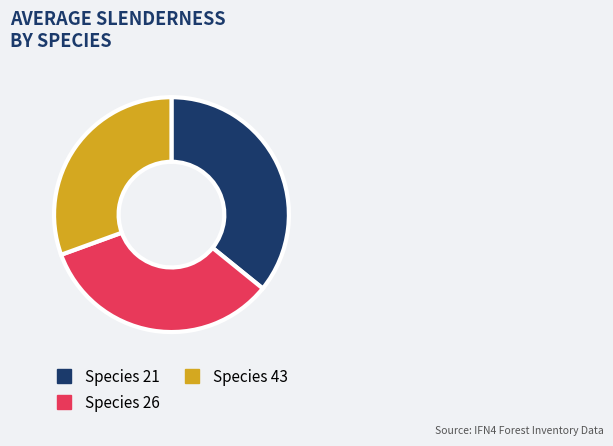

Count the number of slices in the pie.

3